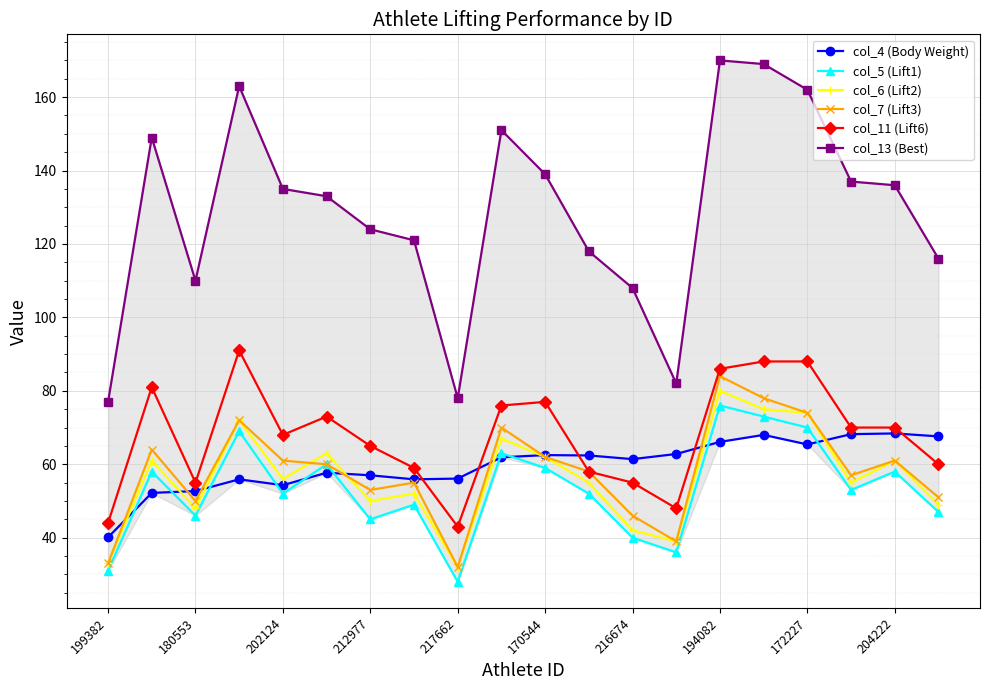

What is the value of the col_11 (Lift6) point at the 19th from the left?

70.0